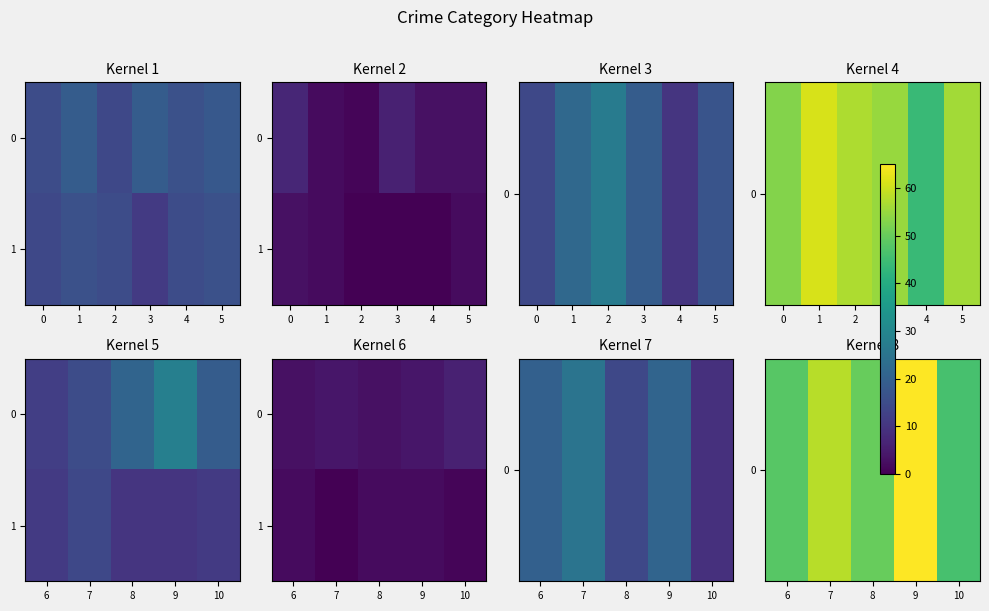

Rank the series by their average value, from highest to lowest.

0, 1